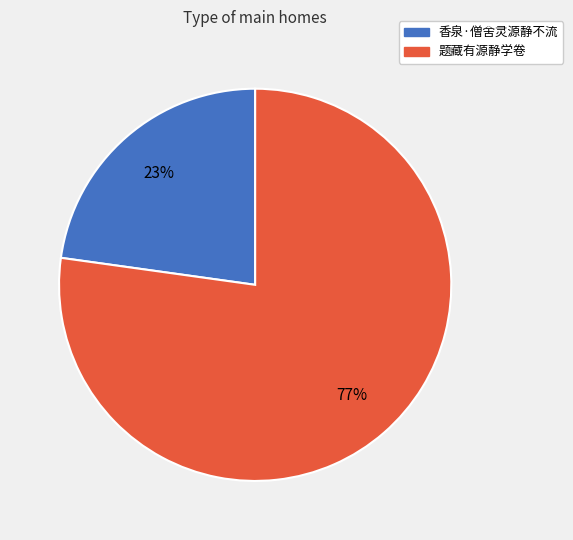

Between 香泉·僧舍灵源静不流 and 题藏有源静学卷, which is larger?

题藏有源静学卷